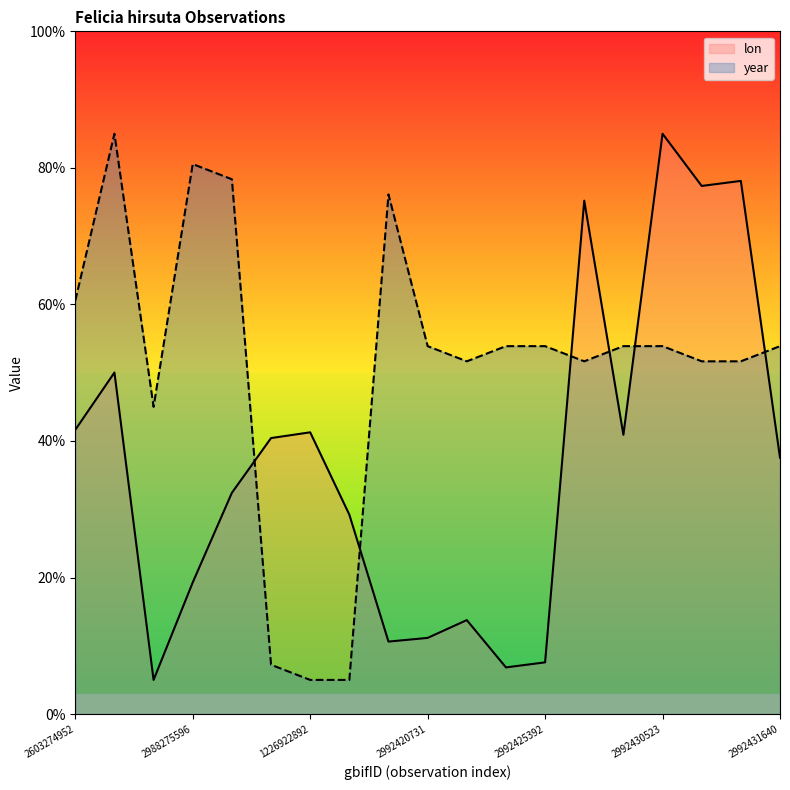

How many lines are shown in the chart?

2